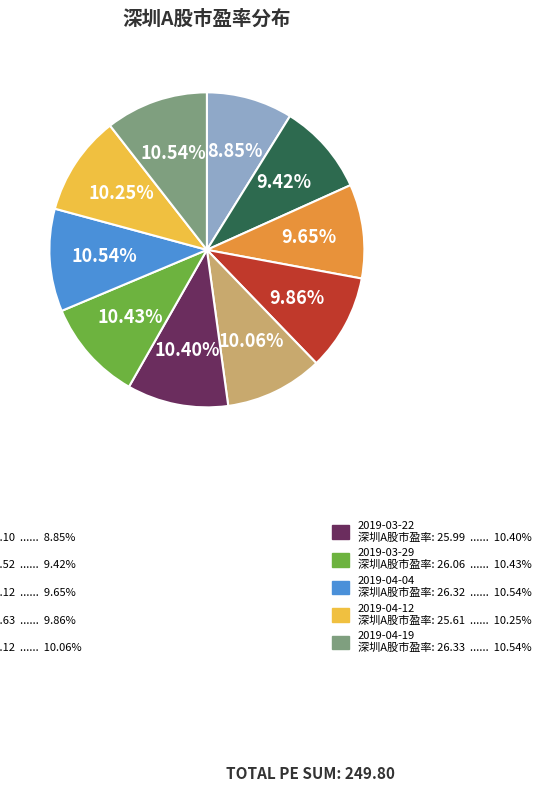

To the nearest percent, what is the difference between the largest and smallest slice percentages?

2%